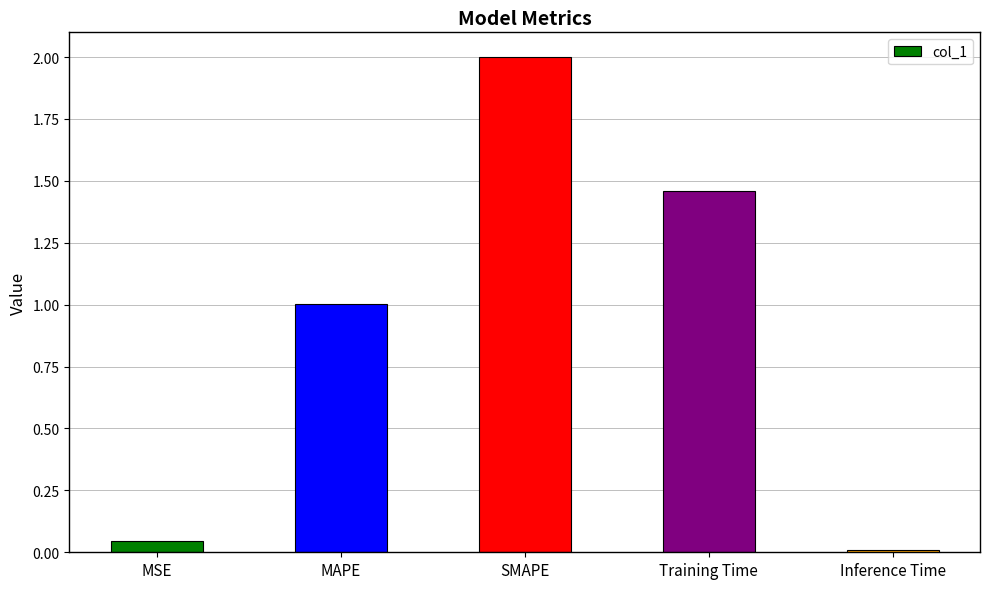

What is the label of the 4th bar from the left?

Training Time